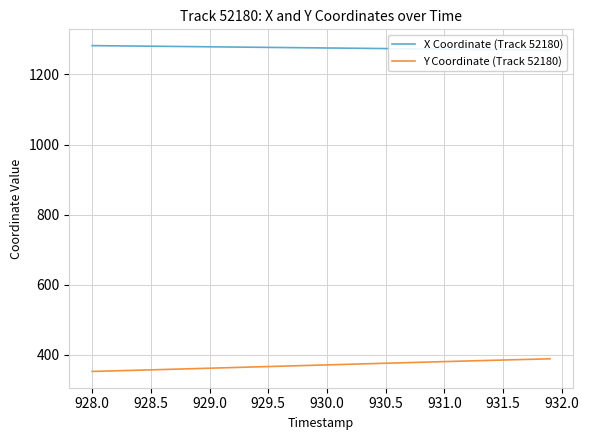

What is the minimum value for Y Coordinate (Track 52180)?

352.6